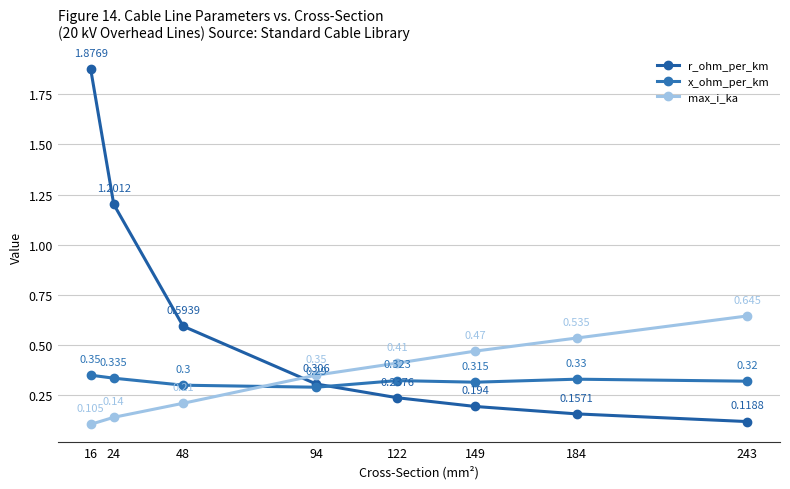

Does the chart display data point markers on the line(s)?

Yes